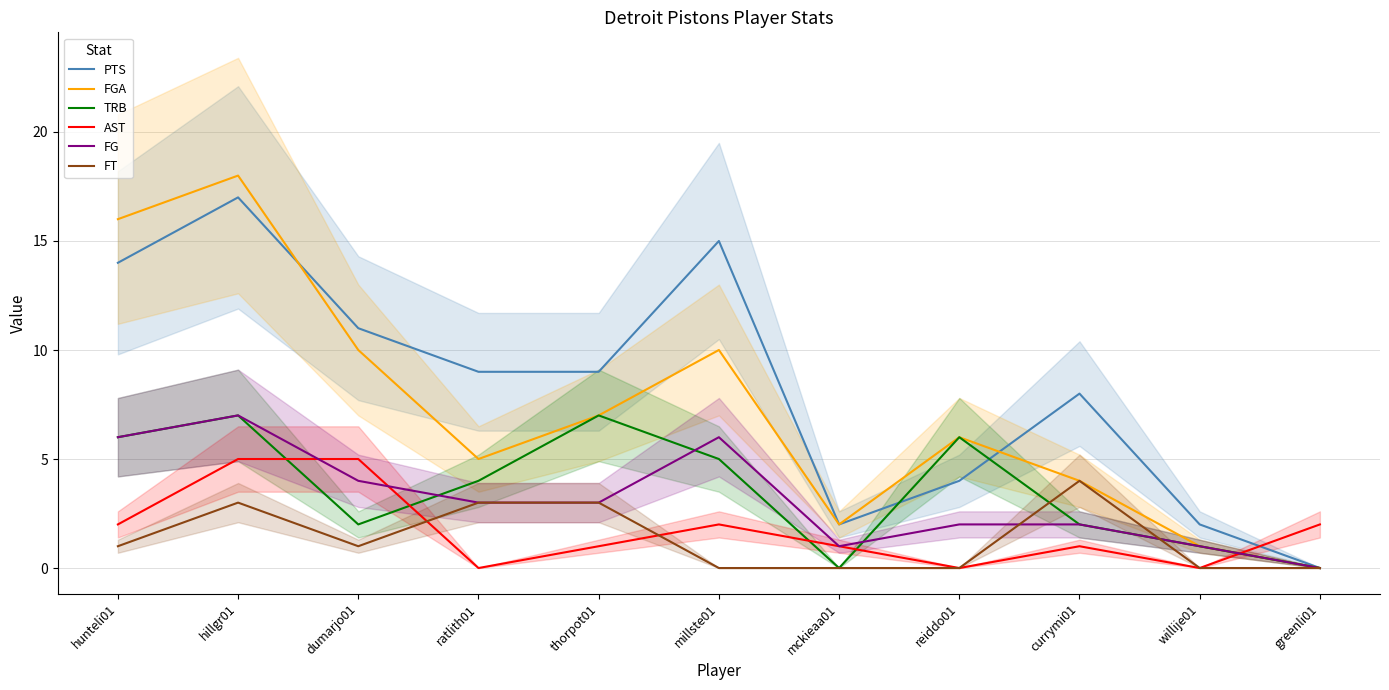

Reading left to right, what are all the values shown in this chart?

PTS: 14	17	11	9	9	15	2	4	8	2	0
FGA: 16	18	10	5	7	10	2	6	4	1	0
TRB: 6	7	2	4	7	5	0	6	2	1	0
AST: 2	5	5	0	1	2	1	0	1	0	2
FG: 6	7	4	3	3	6	1	2	2	1	0
FT: 1	3	1	3	3	0	0	0	4	0	0